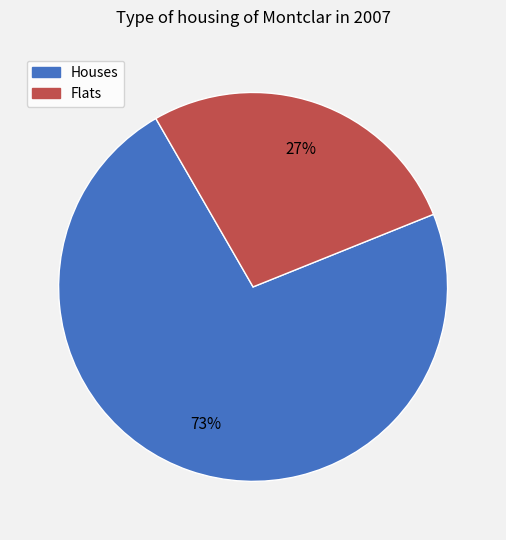

Does any single category account for the majority?

Yes